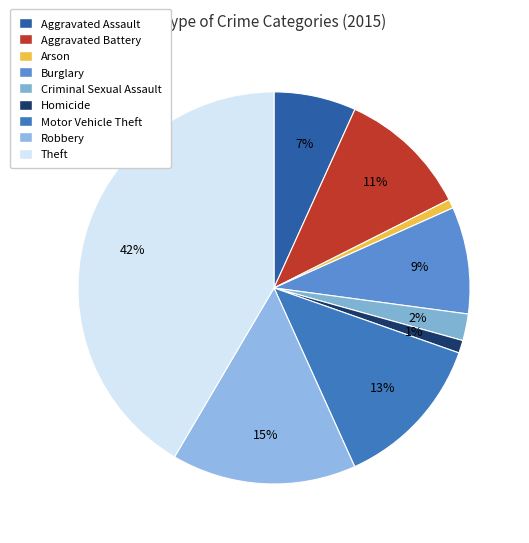

Rank the categories by value from highest to lowest.

Theft, Robbery, Motor Vehicle Theft, Aggravated Battery, Burglary, Aggravated Assault, Criminal Sexual Assault, Homicide, Arson